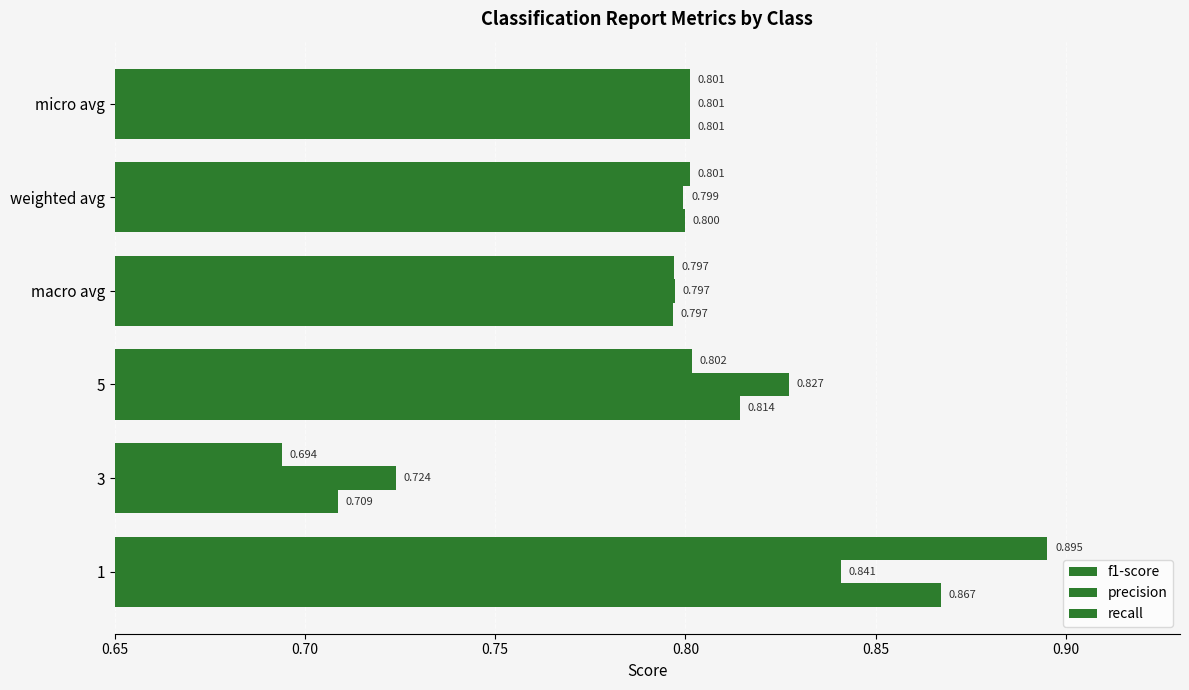

Count the number of categories in the chart.

6